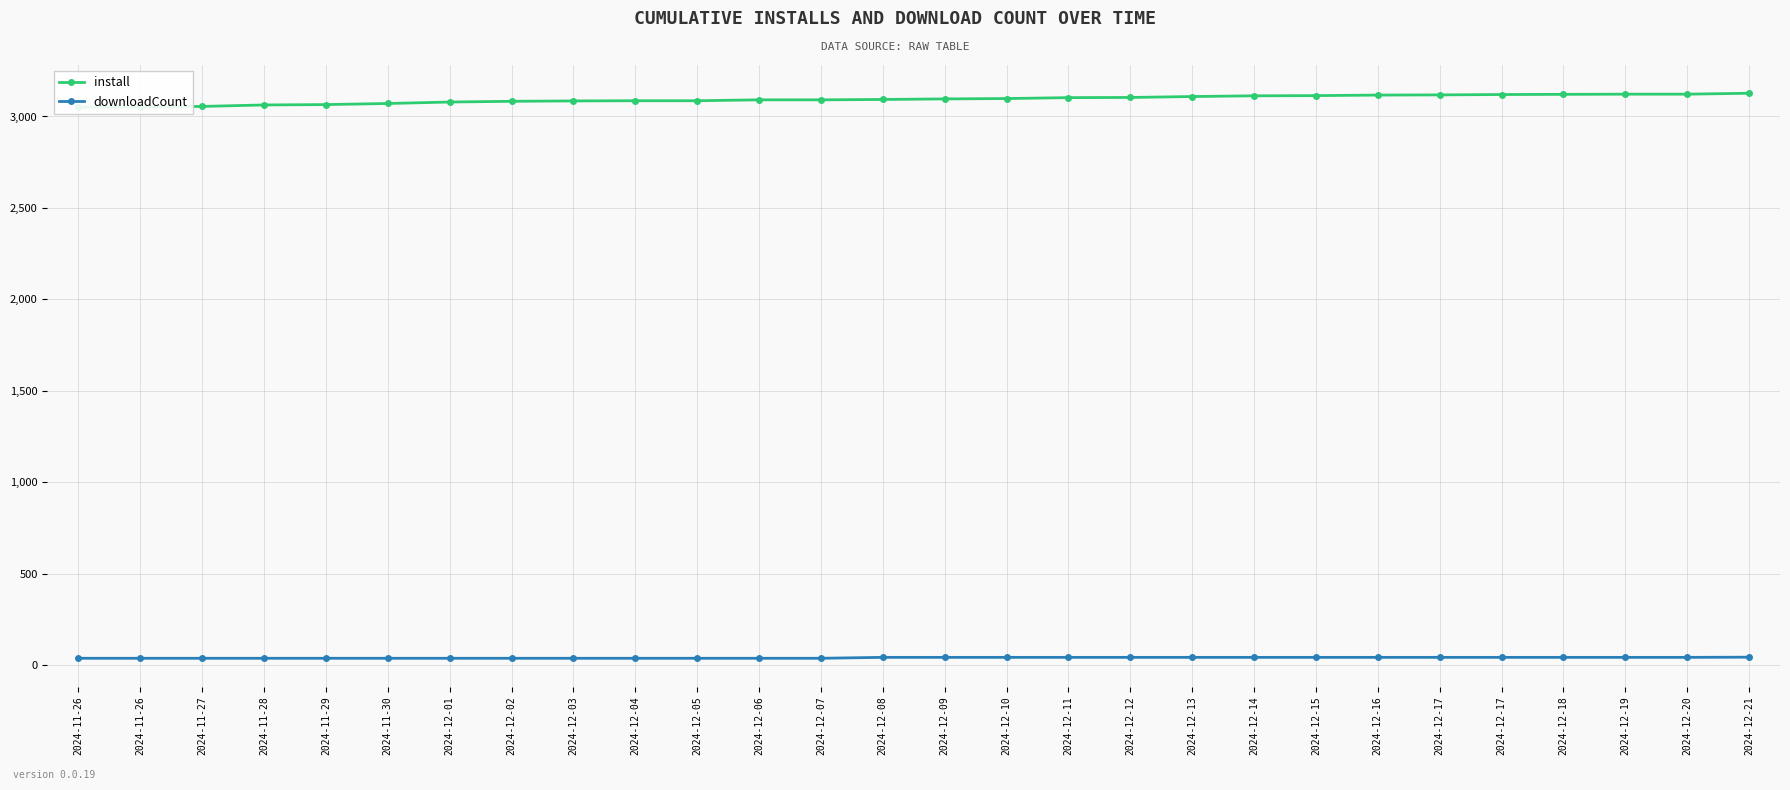

How many lines are shown in the chart?

2